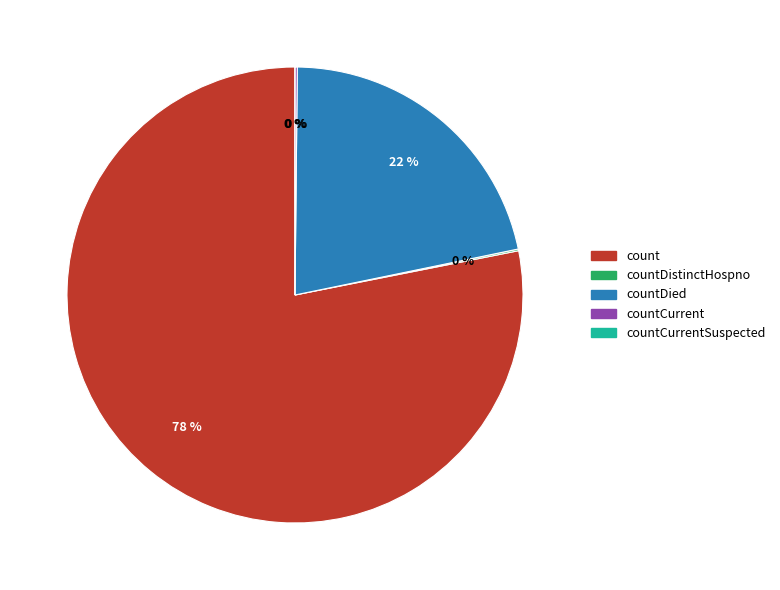

Rank the categories by value from lowest to highest.

countCurrentSuspected, countDistinctHospno, countCurrent, countDied, count